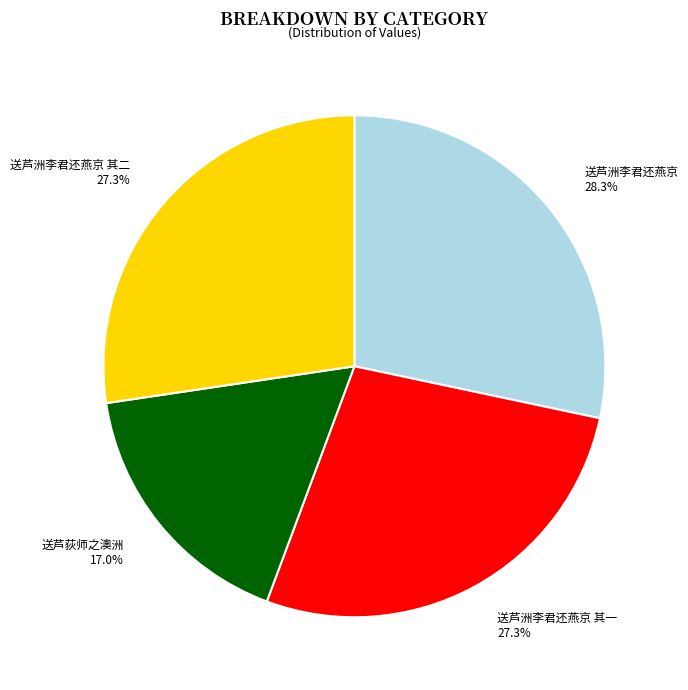

Is the sum of 送芦洲李君还燕京 and 送芦荻师之澳洲 greater than half?

No